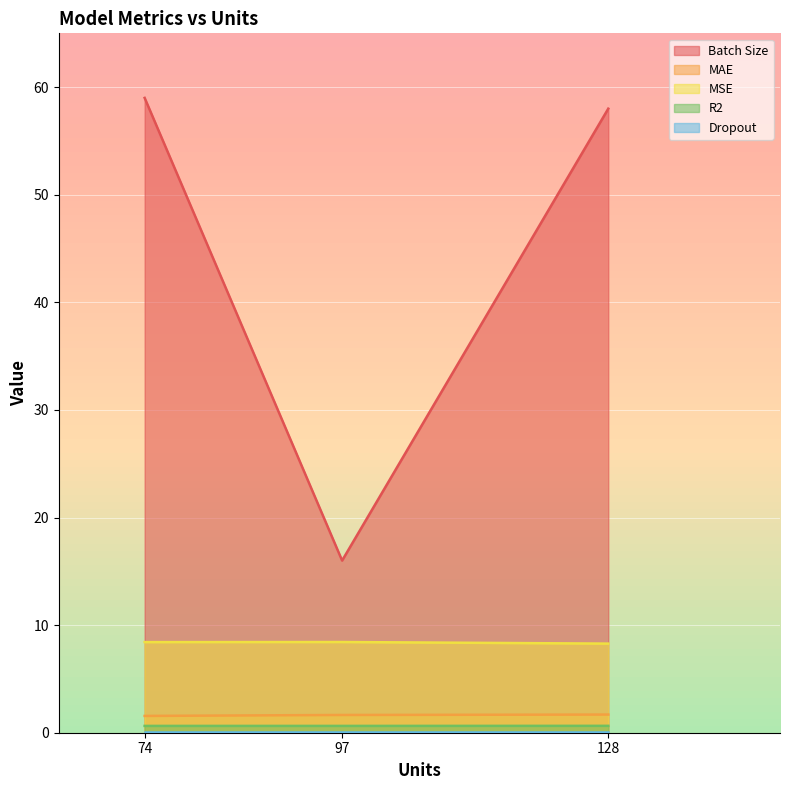

At which category does the chart reach its minimum across all series?

74